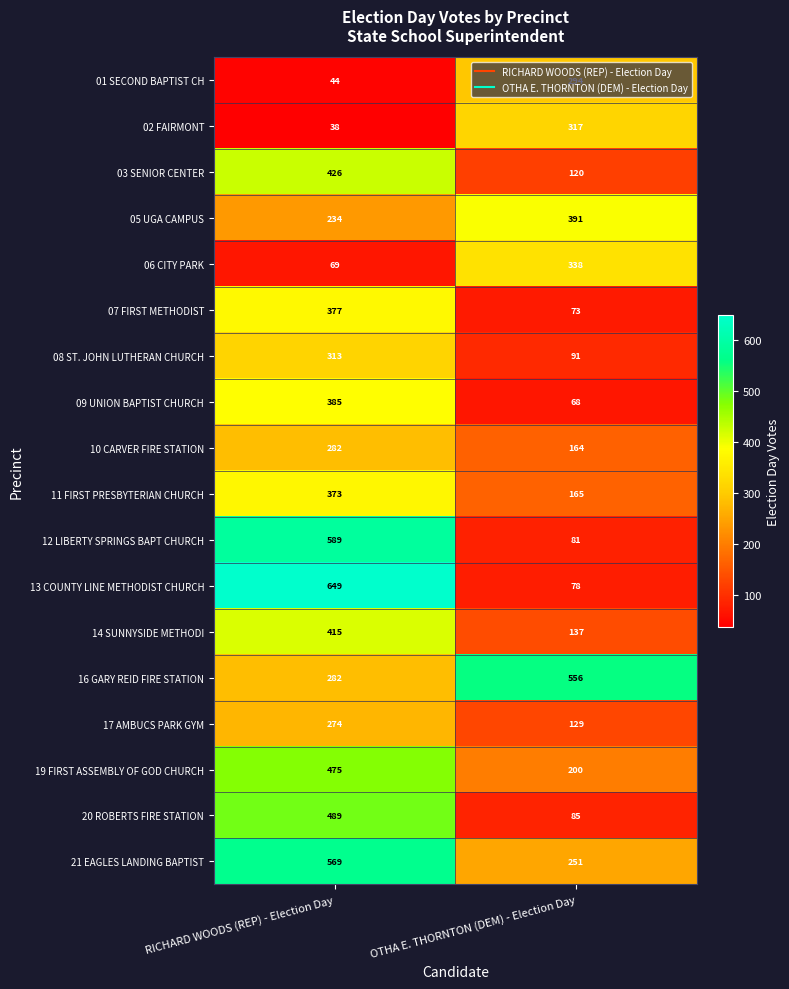

The 17 AMBUCS PARK GYM series shows 129 at OTHA E. THORNTON (DEM) - Election Day. True or false?

True